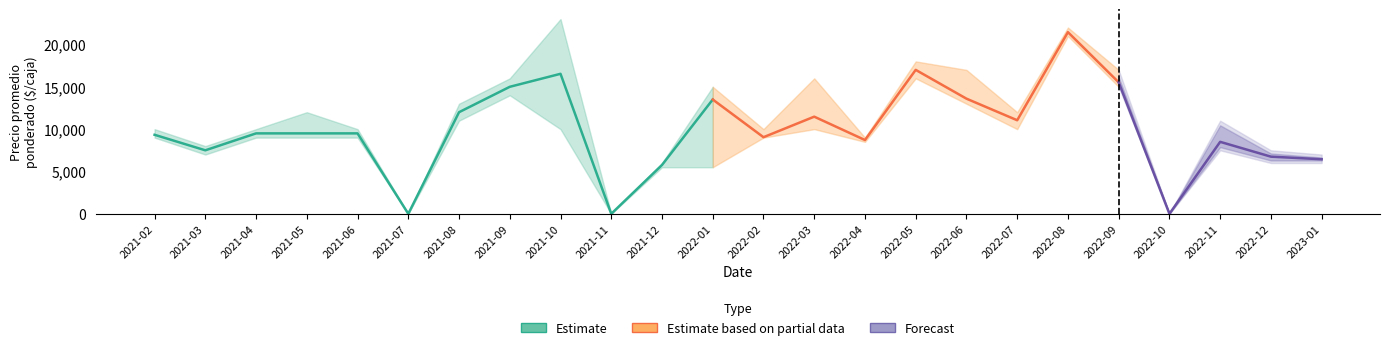

True or false: Precio promedio ponderado and Precio maximo cross at least once.

False